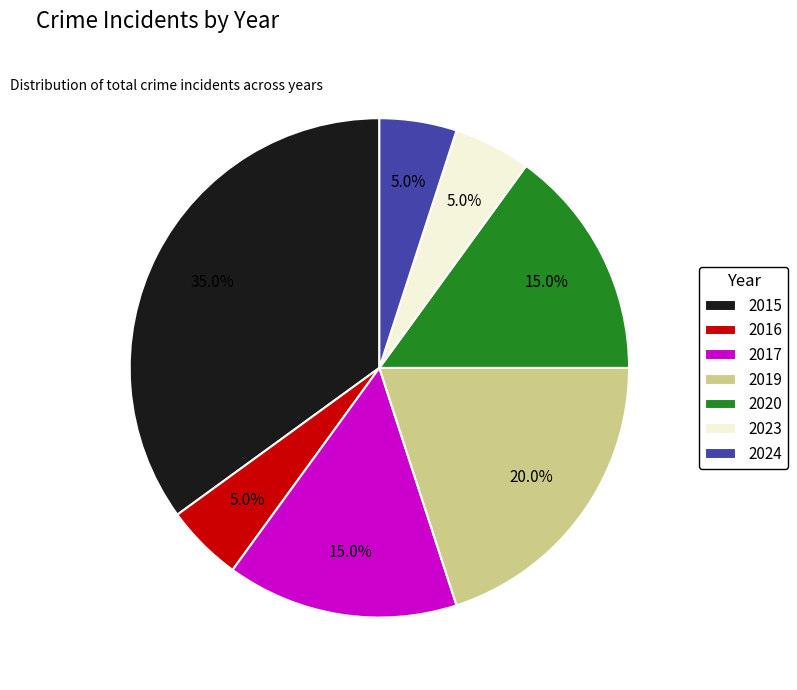

What is the largest slice in the pie chart?

2015